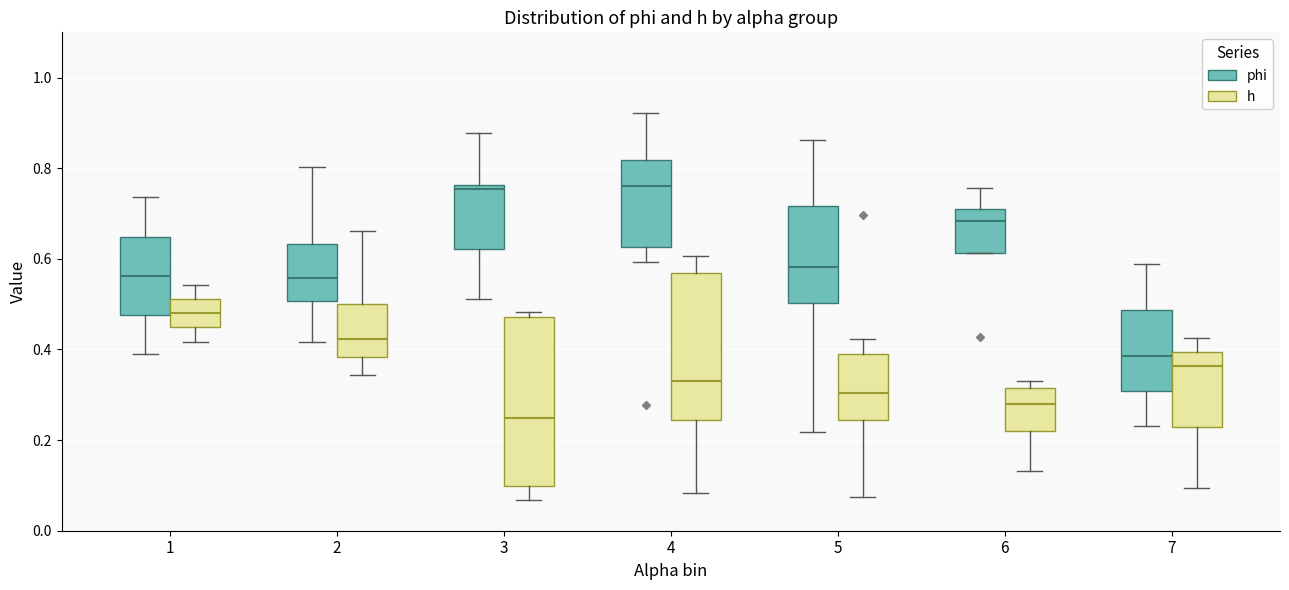

Which box's median line is the lowest?

3 (h)